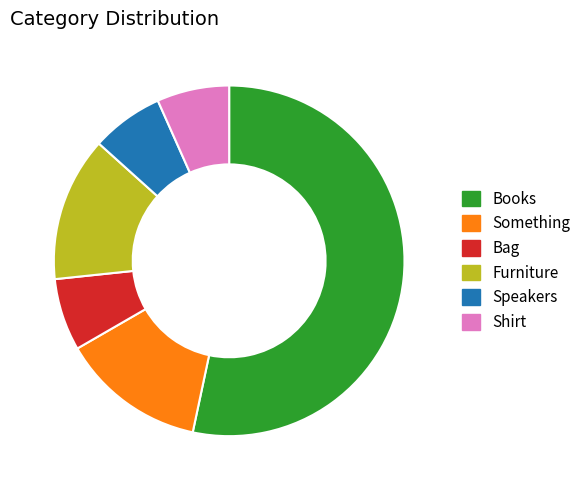

How many segments does this pie chart have?

6